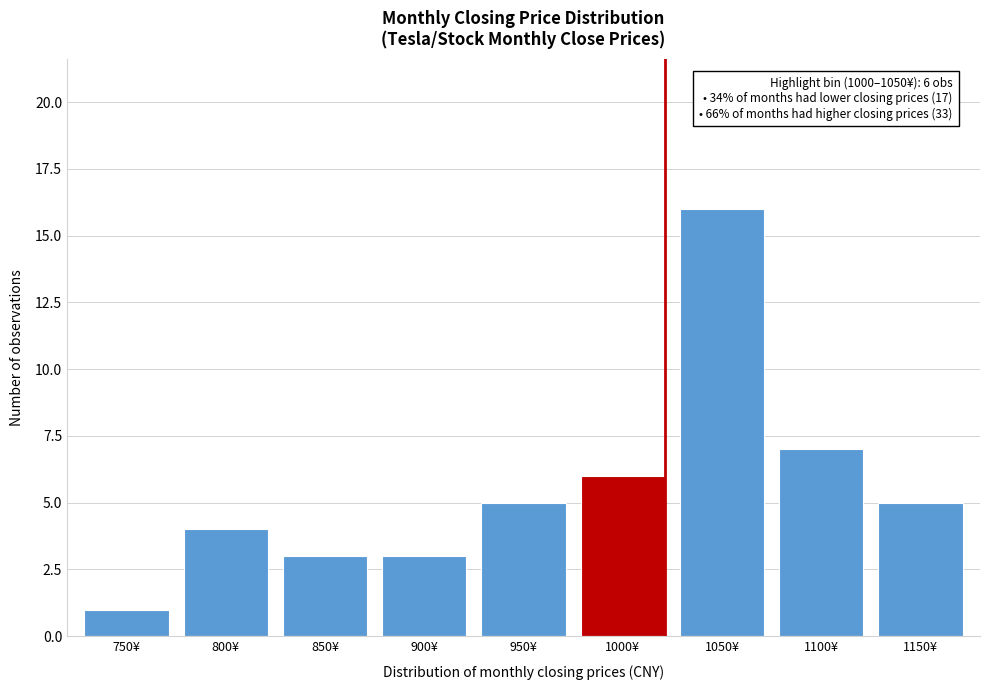

Reading left to right, list all the values displayed in this chart.

1	4	3	3	5	6	16	7	5